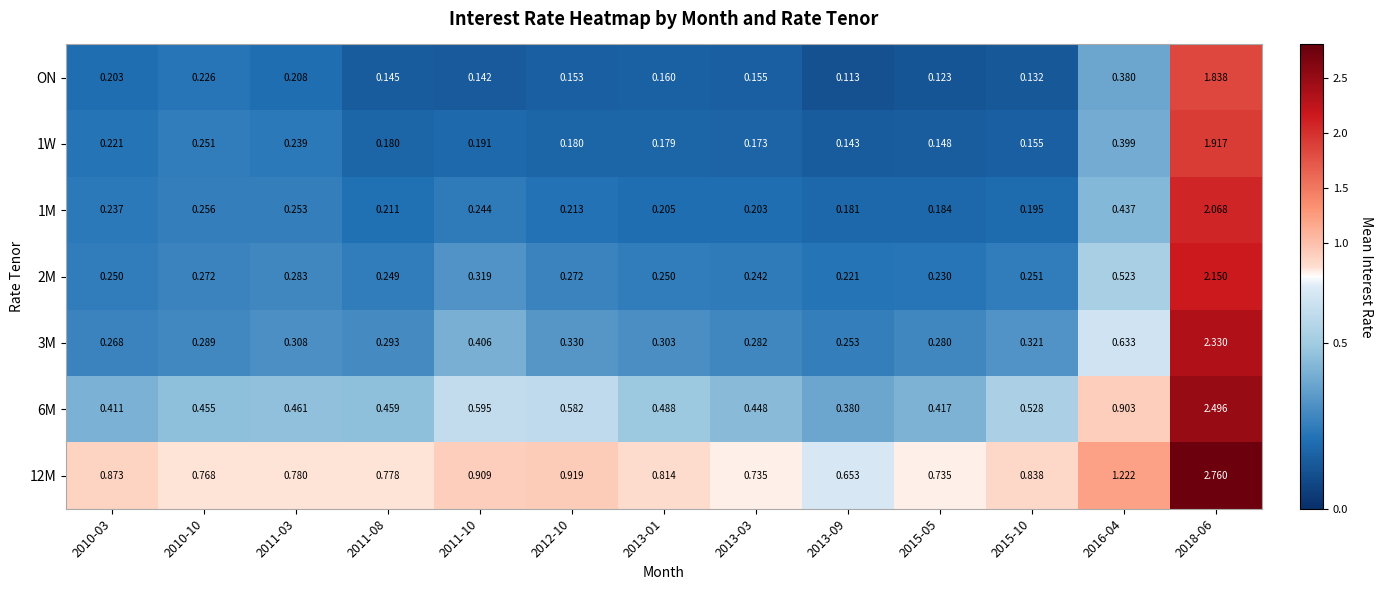

What is the difference between the highest and lowest values at 2012-10?

0.8